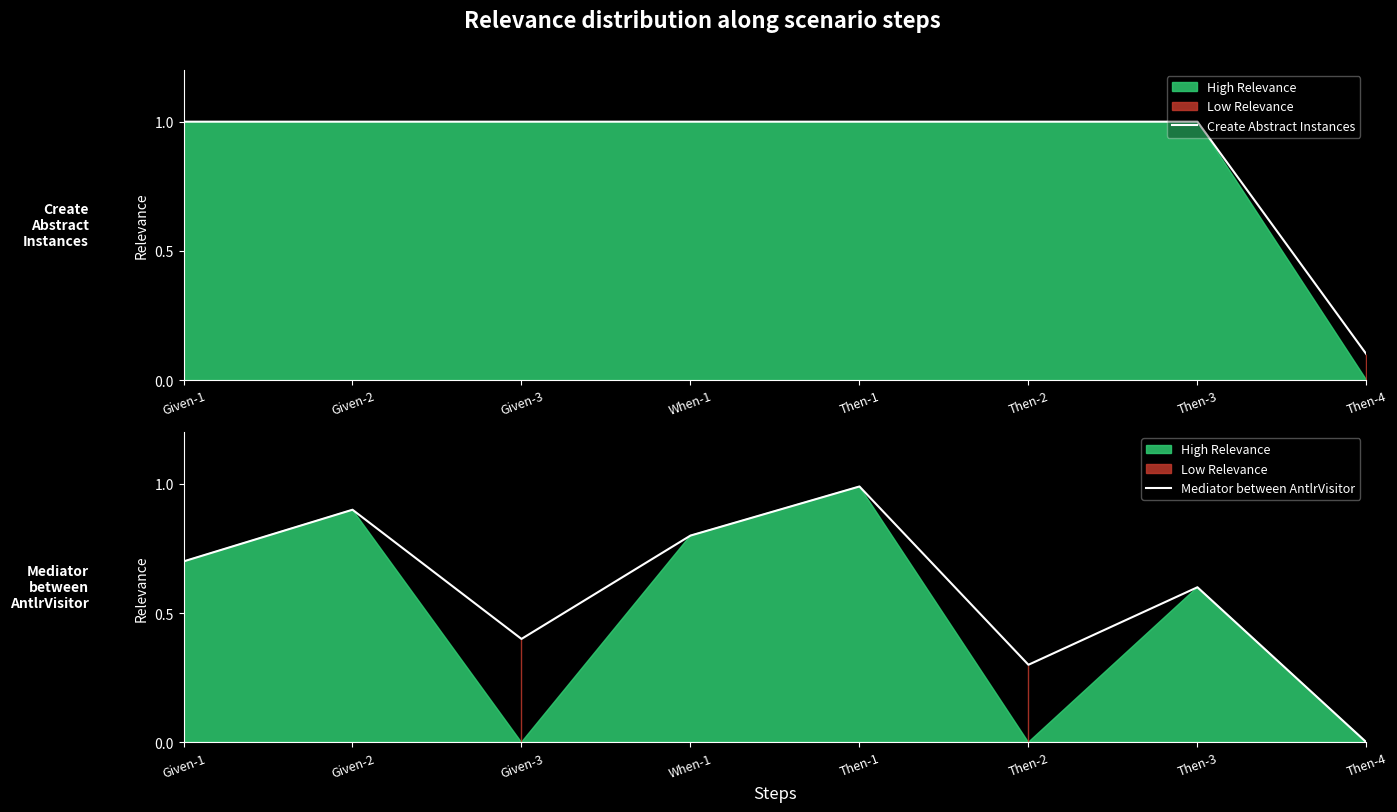

Rank the series by their average value, from lowest to highest.

Mediator between AntlrVisitor, Create Abstract Instances